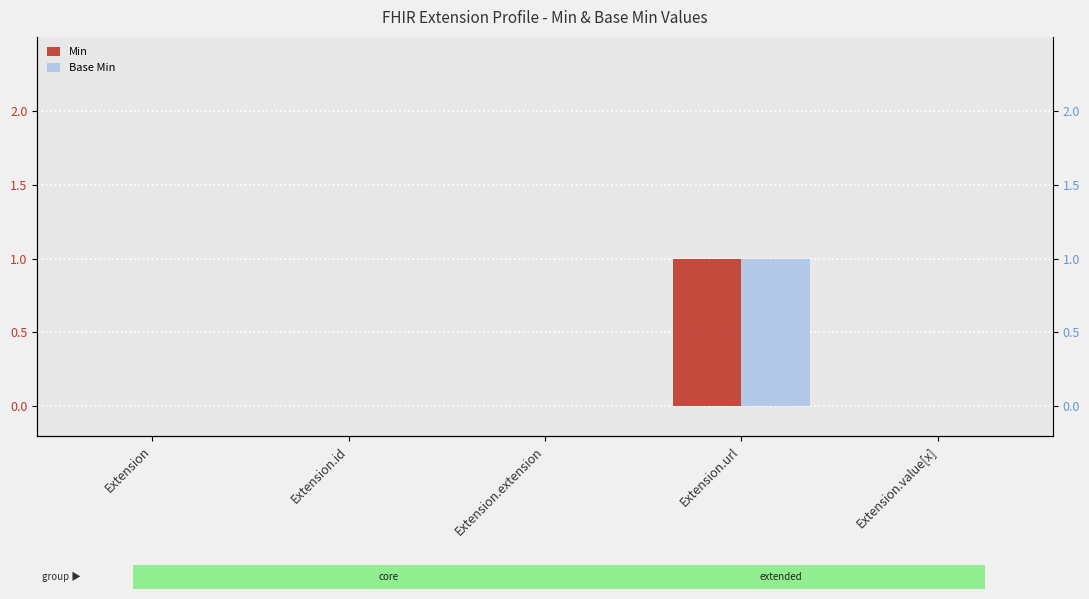

Is it true that Min equals 1 at Extension.value[x]?

False